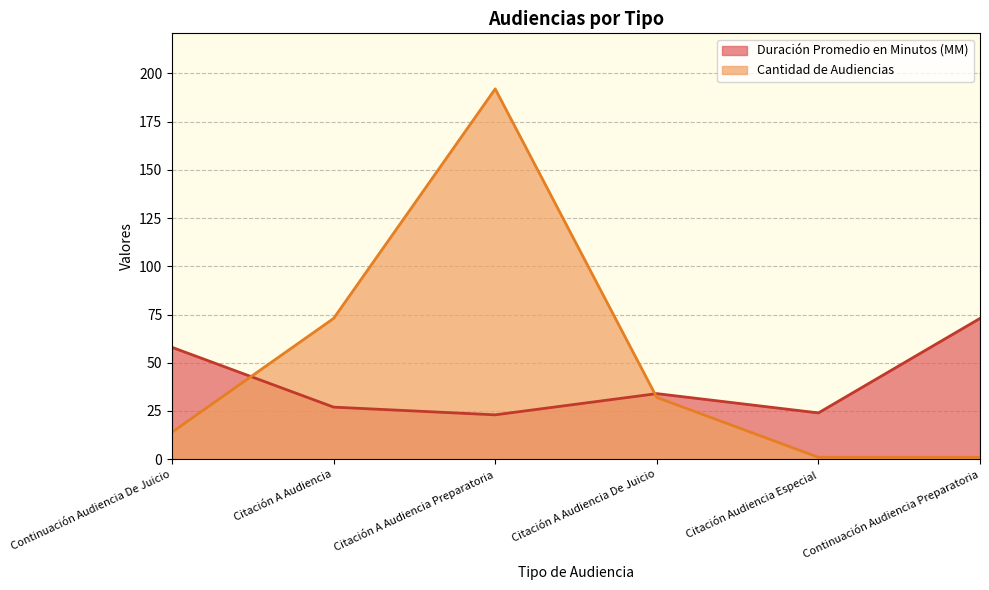

What is the label of the 6th point from the right?

Continuación Audiencia De Juicio